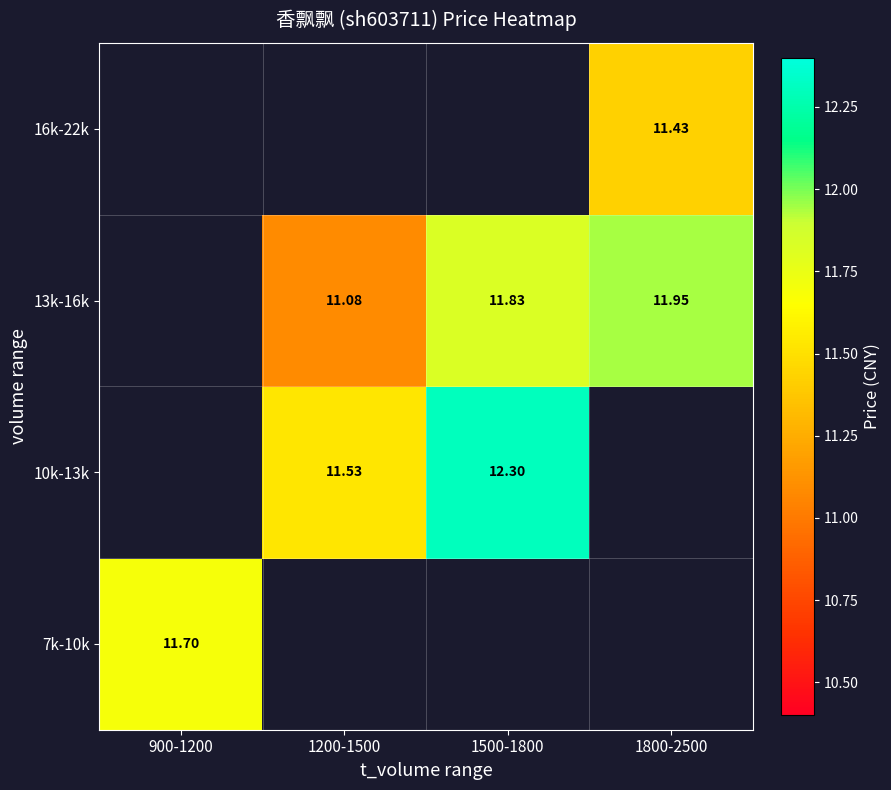

Which has a higher value, 1800-2500 or 900-1200?

900-1200